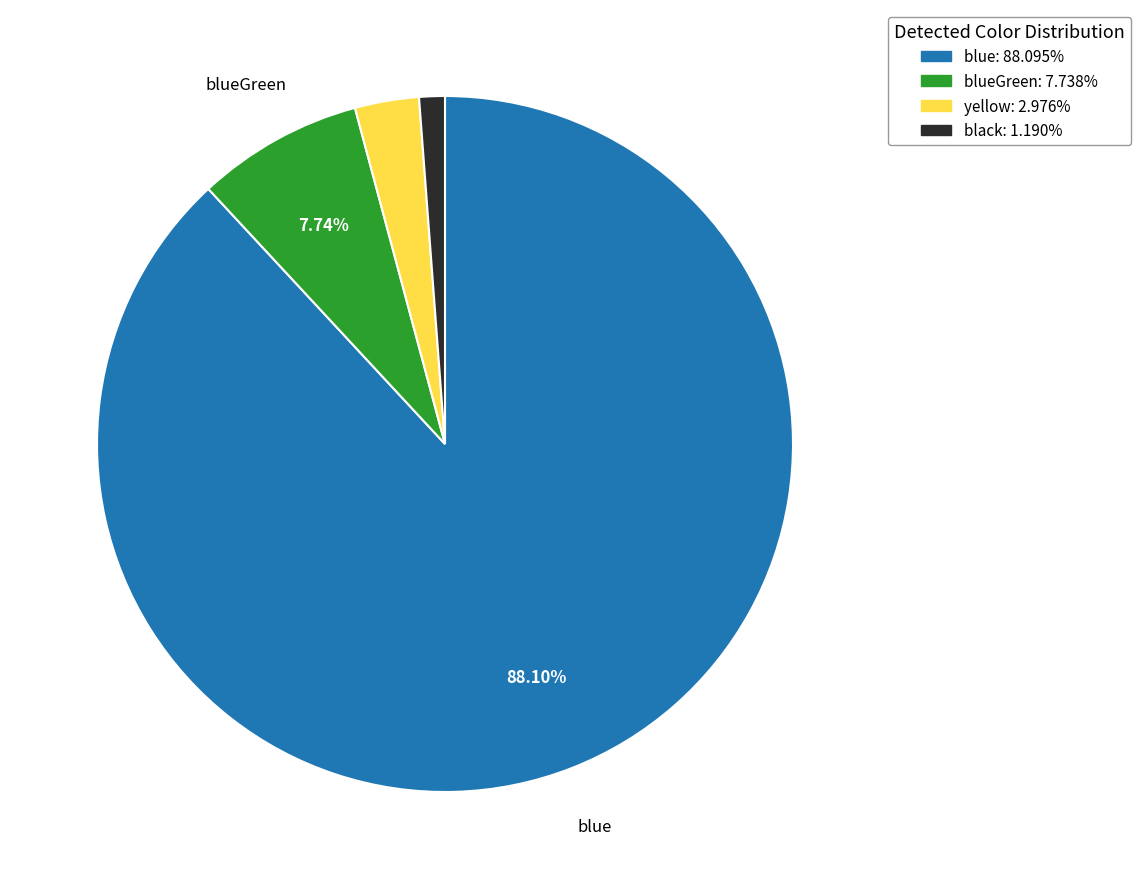

Does any single category account for the majority?

Yes